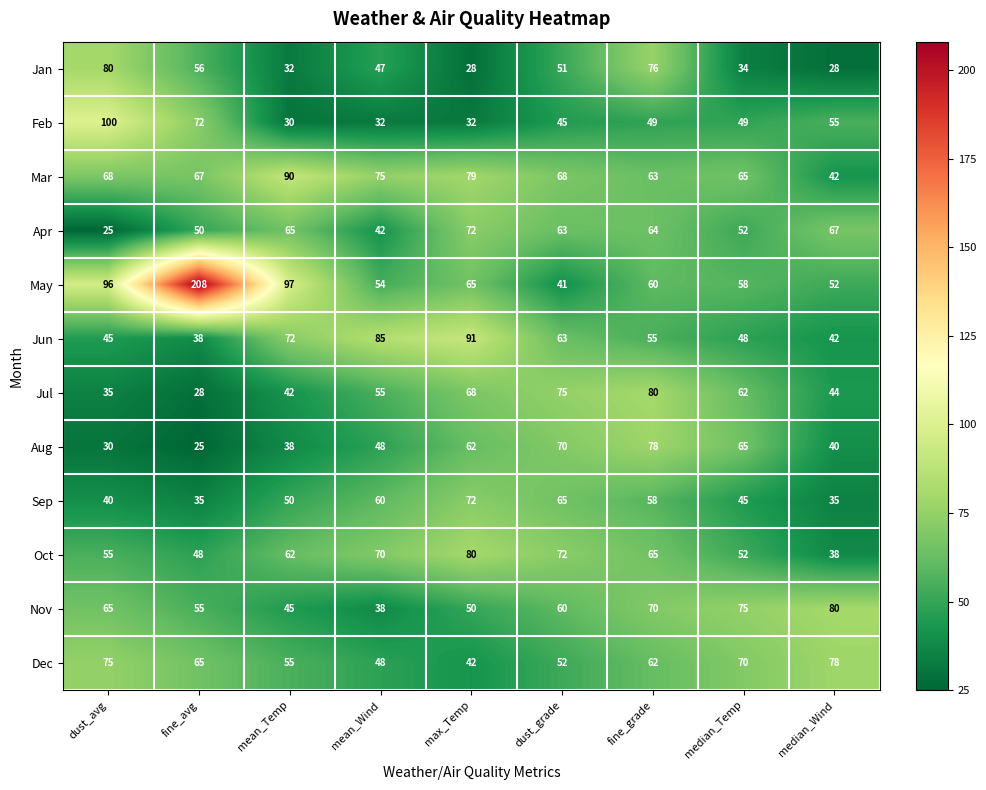

What is the difference between the highest and lowest values at dust_grade?

34